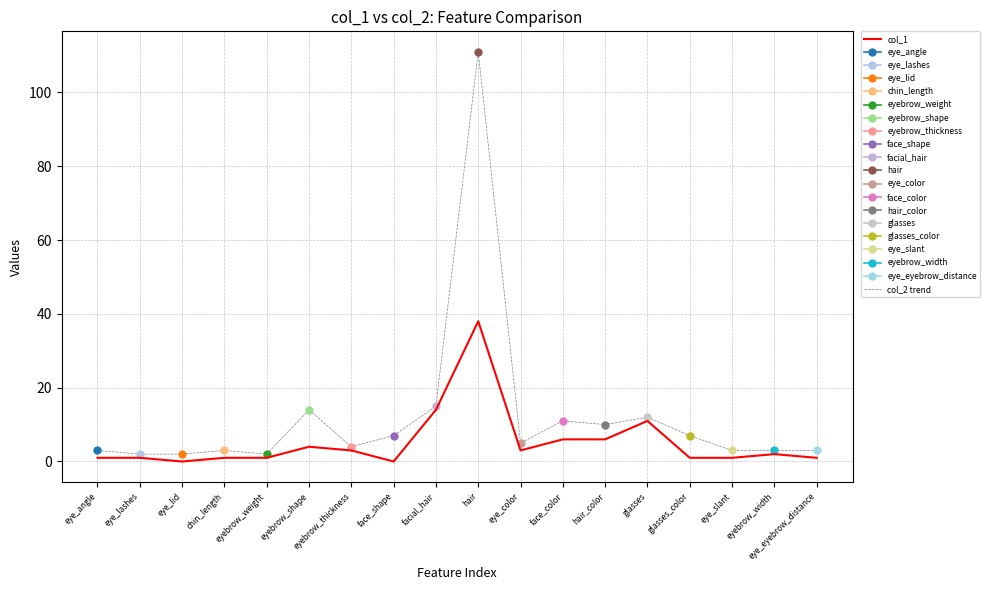

Between eyebrow_shape and eyebrow_width, which series saw the biggest shift?

col_2 trend